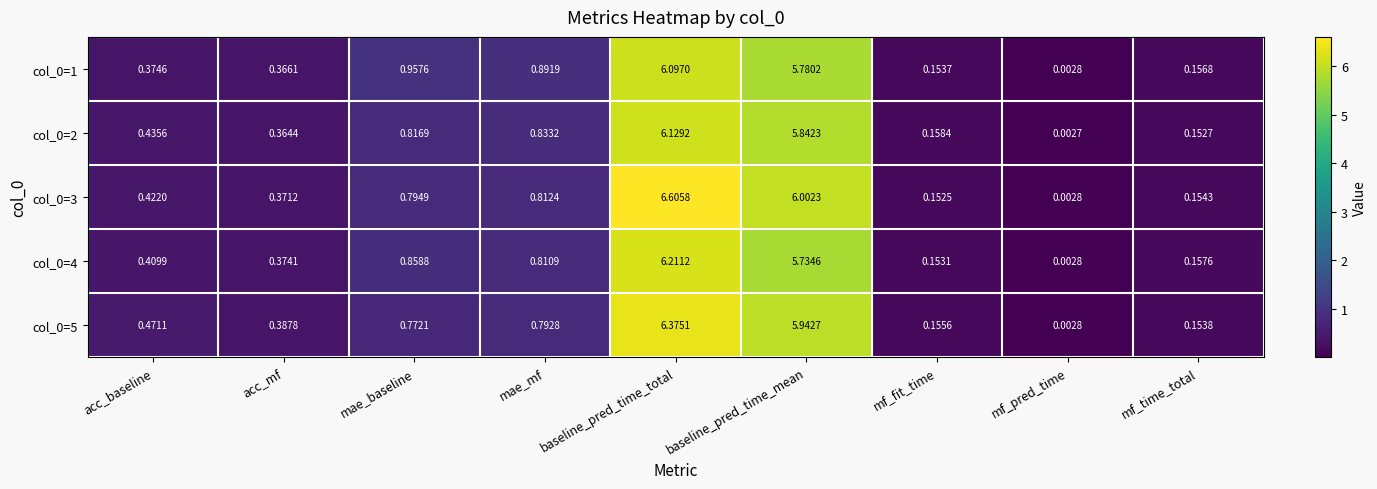

What is the spread (max minus min) of values at mae_mf?

0.1